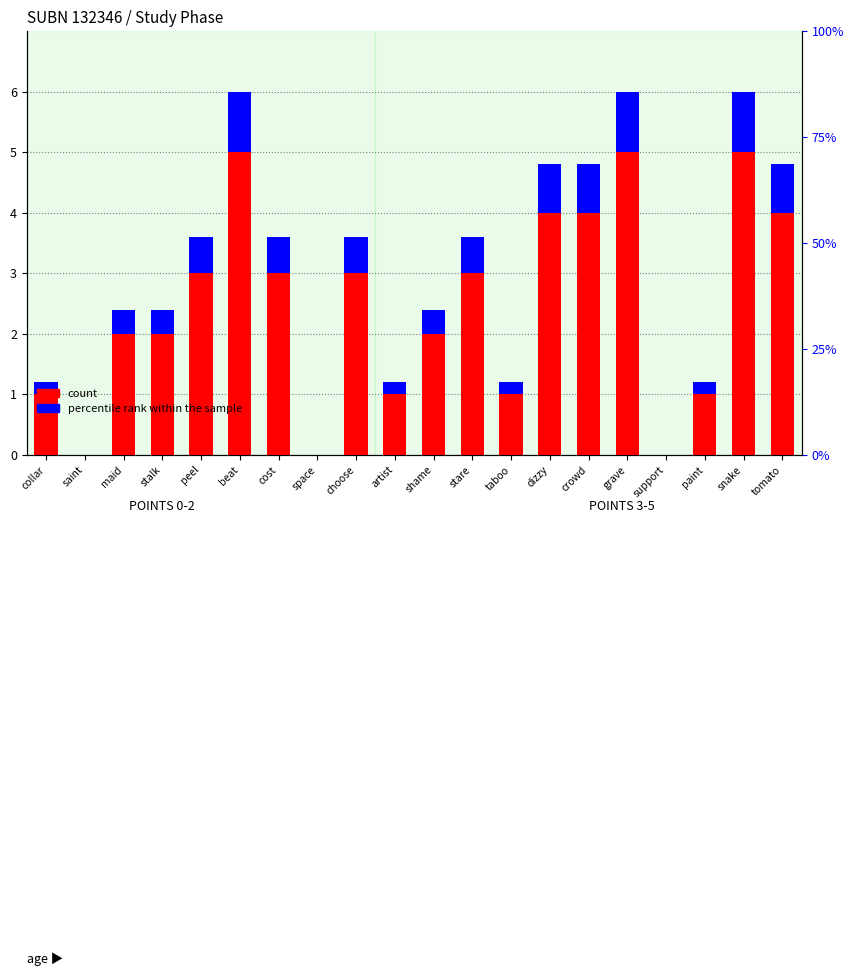

Reading left to right, what are all the values shown in this chart?

count: 1.0	0.0	2.0	2.0	3.0	5.0	3.0	0.0	3.0	1.0	2.0	3.0	1.0	4.0	4.0	5.0	0.0	1.0	5.0	4.0
percentile rank within the sample: 0.2	0.0	0.4	0.4	0.6	1.0	0.6	0.0	0.6	0.2	0.4	0.6	0.2	0.8	0.8	1.0	0.0	0.2	1.0	0.8